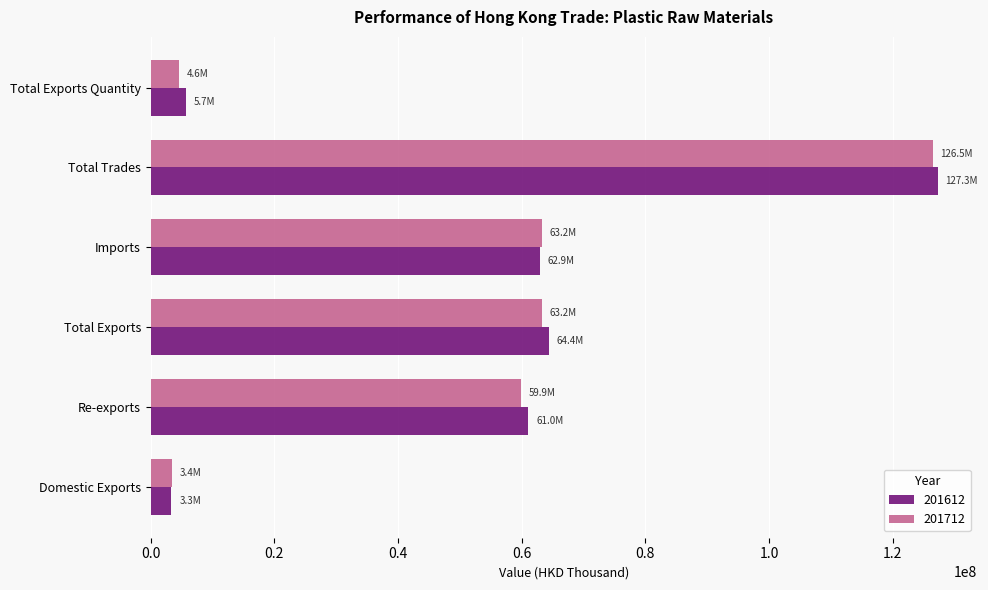

What is the sum of all 201612 values?

324665376.6